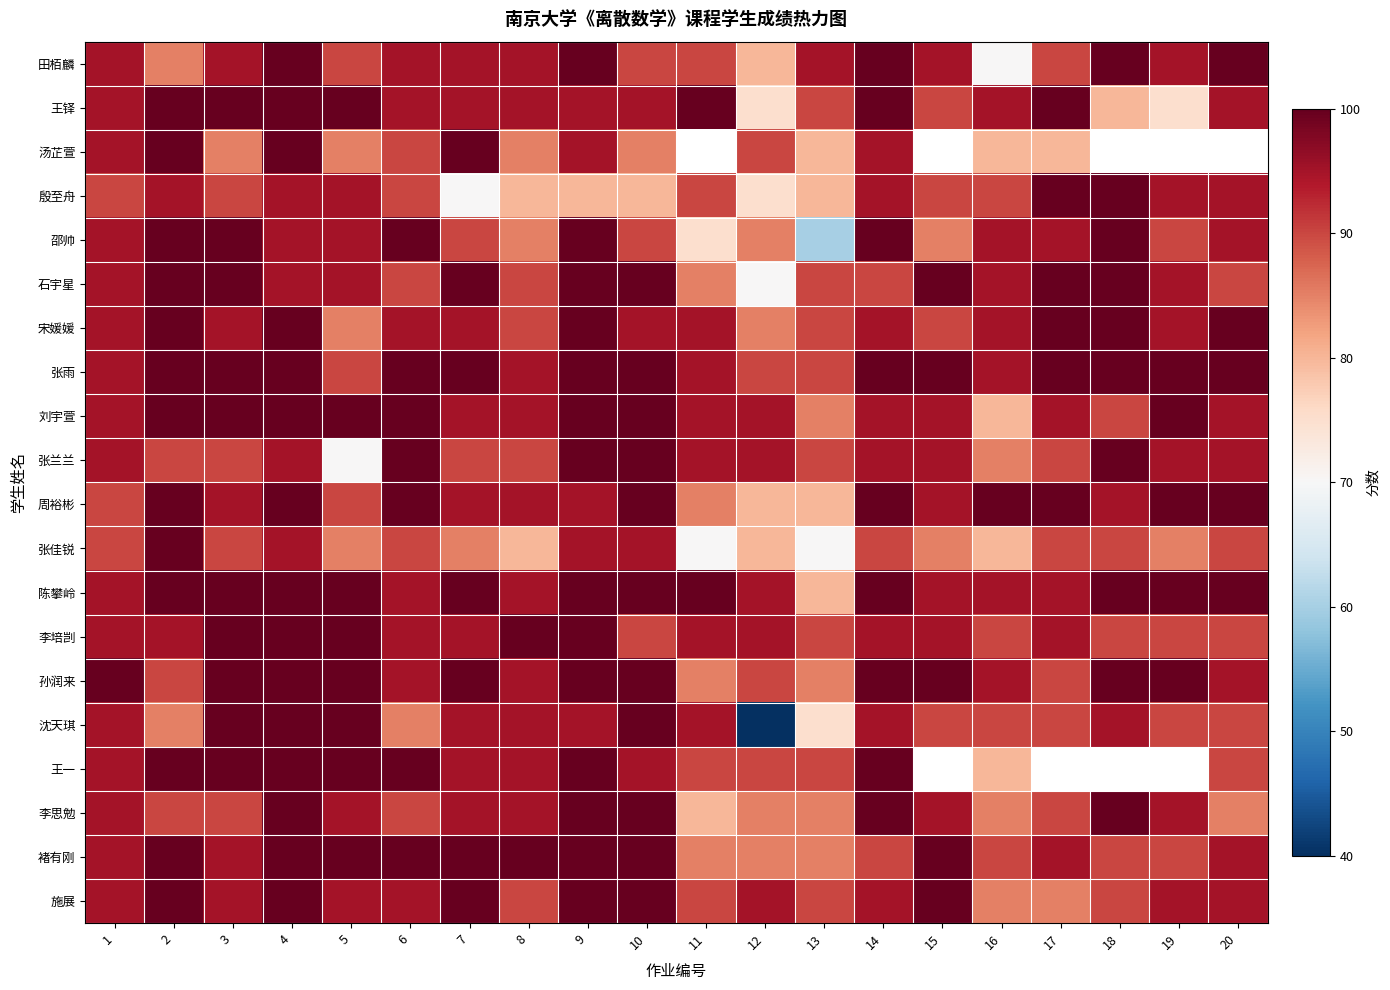

Between 12 and 19, which is larger?

19